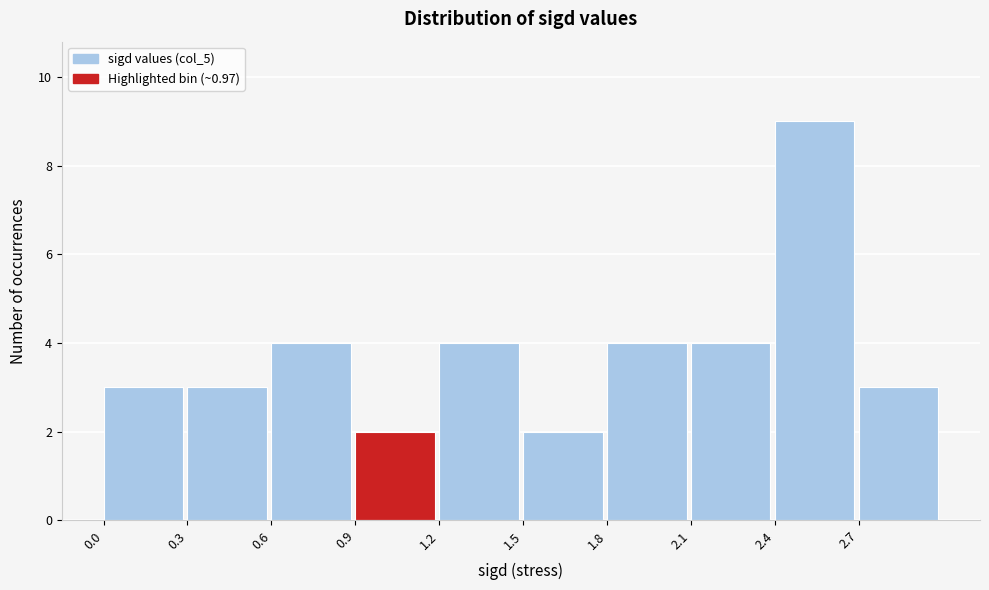

Reading left to right, list every bar in this chart as the range it spans on the x-axis followed by its height. The values are not printed on the chart, so give them approximately, as read against the axis.

0.0 to 0.3: 3
0.3 to 0.6: 3
0.6 to 0.9: 4
0.9 to 1.2: 2
1.2 to 1.5: 4
1.5 to 1.8: 2
1.8 to 2.1: 4
2.1 to 2.4: 4
2.4 to 2.7: 9
2.7 to 3.0: 3